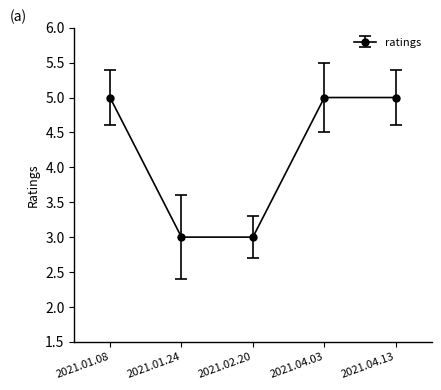

What position from the left is 2021.04.03?

4